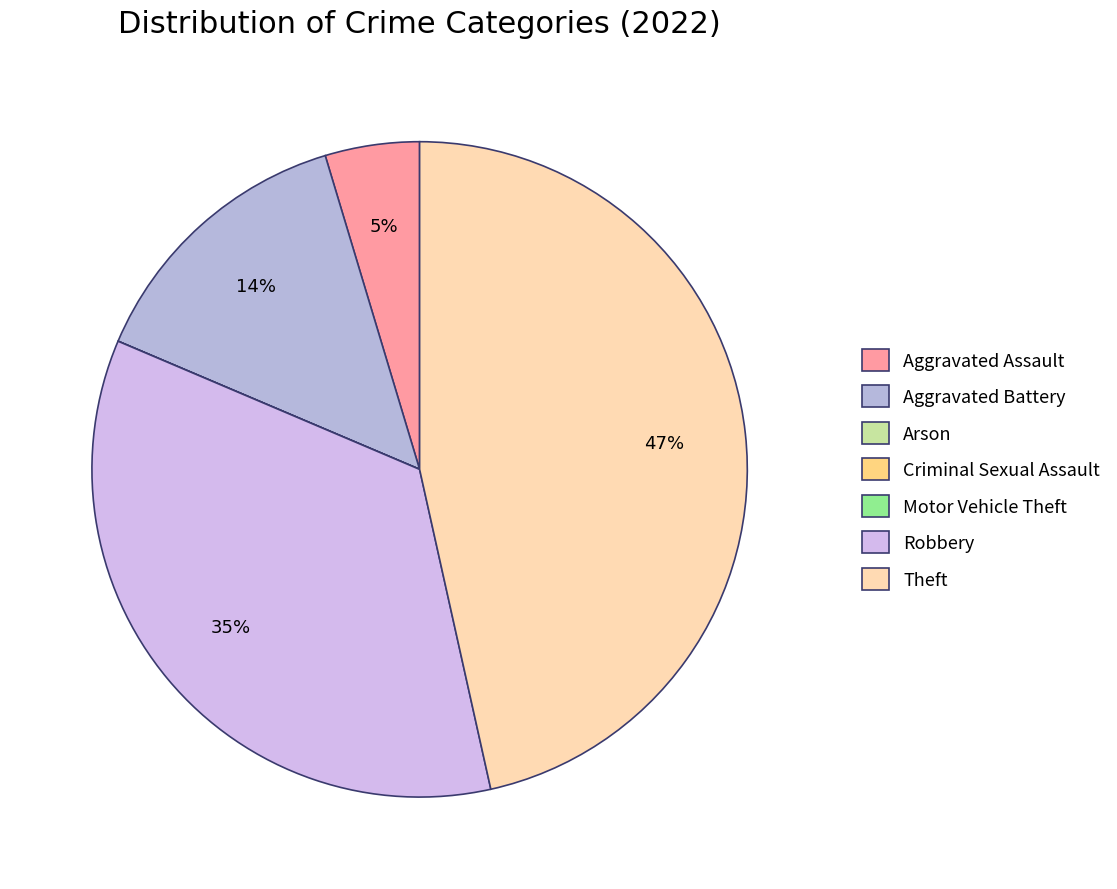

How many segments does this pie chart have?

7